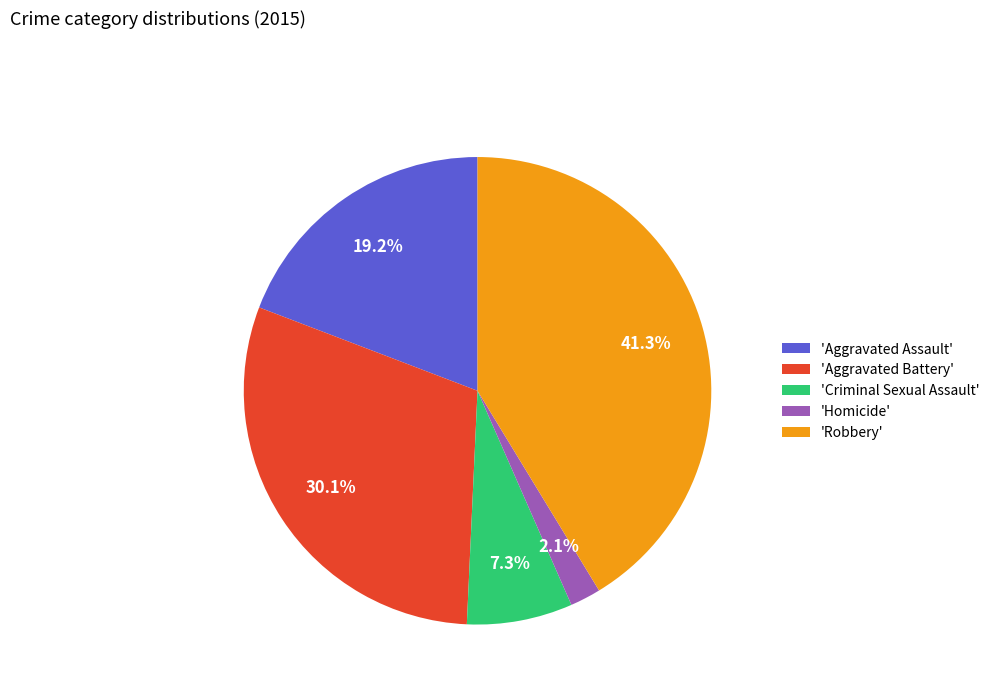

Approximately how many times larger is the value at 'Robbery' compared to 'Aggravated Assault'?

2.2